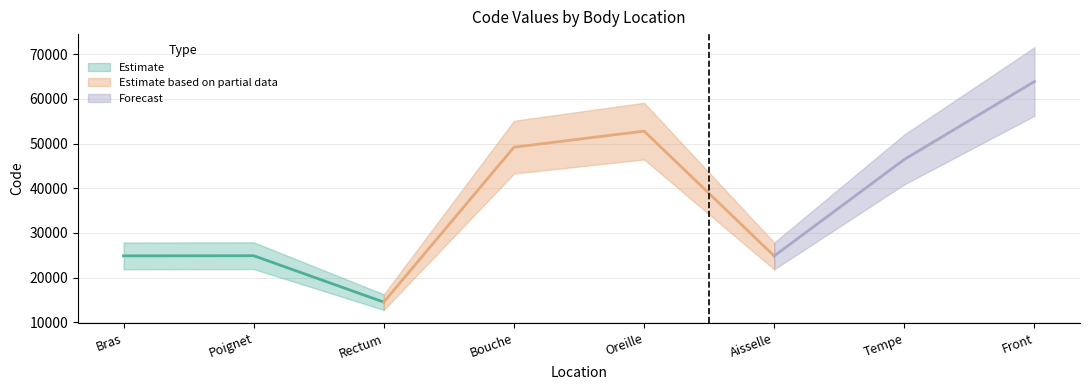

Does the chart have visible grid lines?

Yes